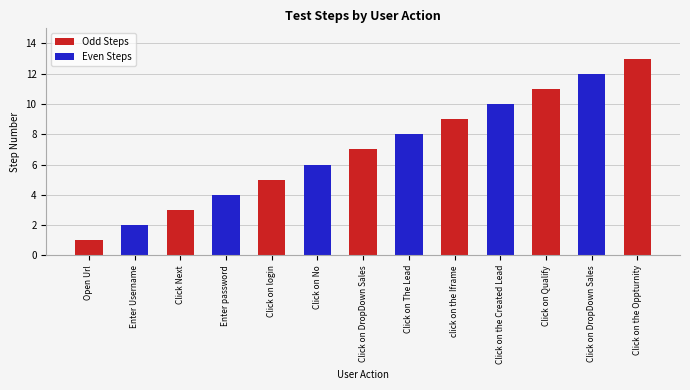

The value at click on the Iframe is 16. True or false?

False